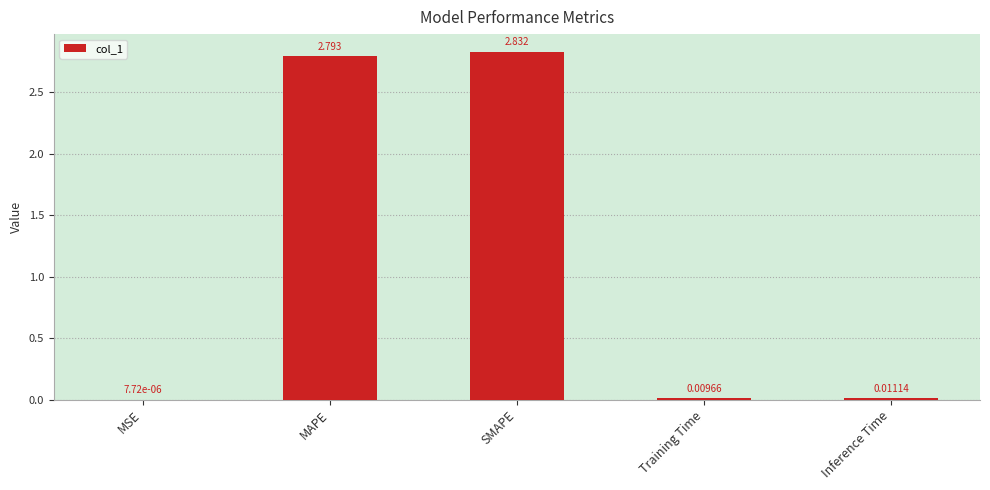

Where is the data nearest to the value 1?

Inference Time